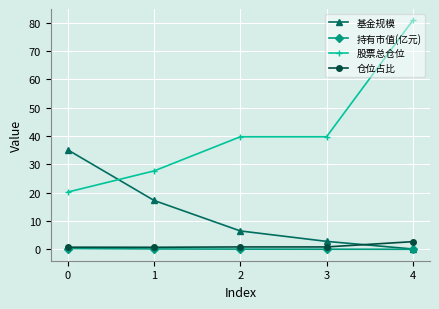

True or false: 股票总仓位 has more than 1 points higher than both neighbors.

False